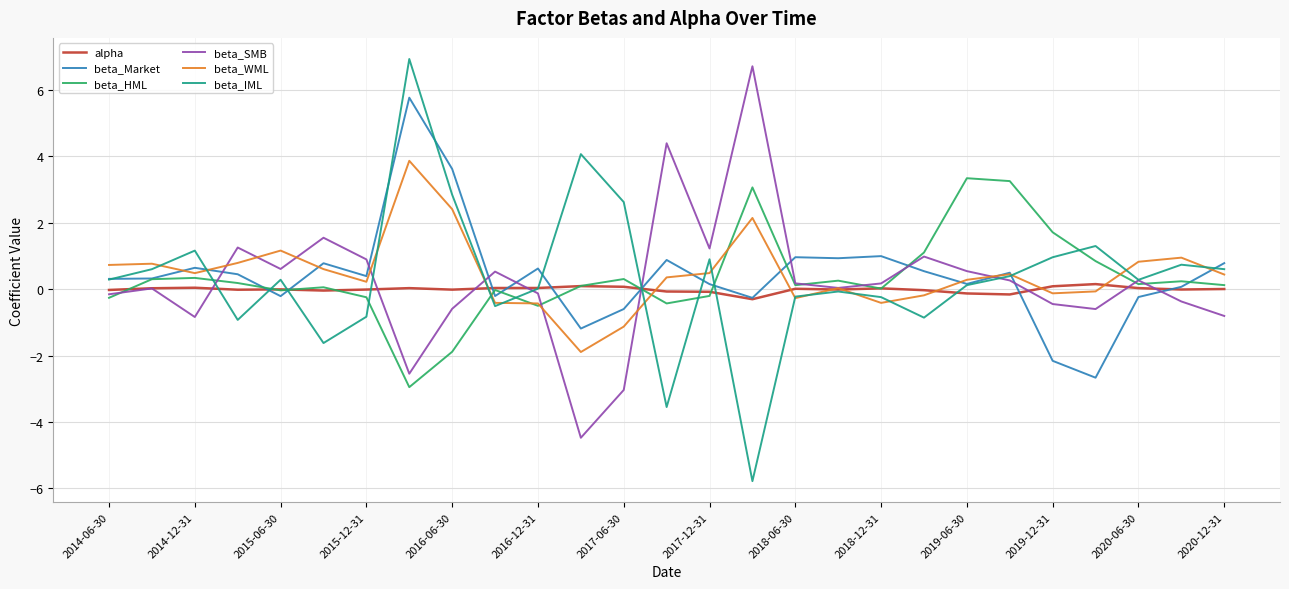

Which series has the largest range (max minus min)?

beta_IML